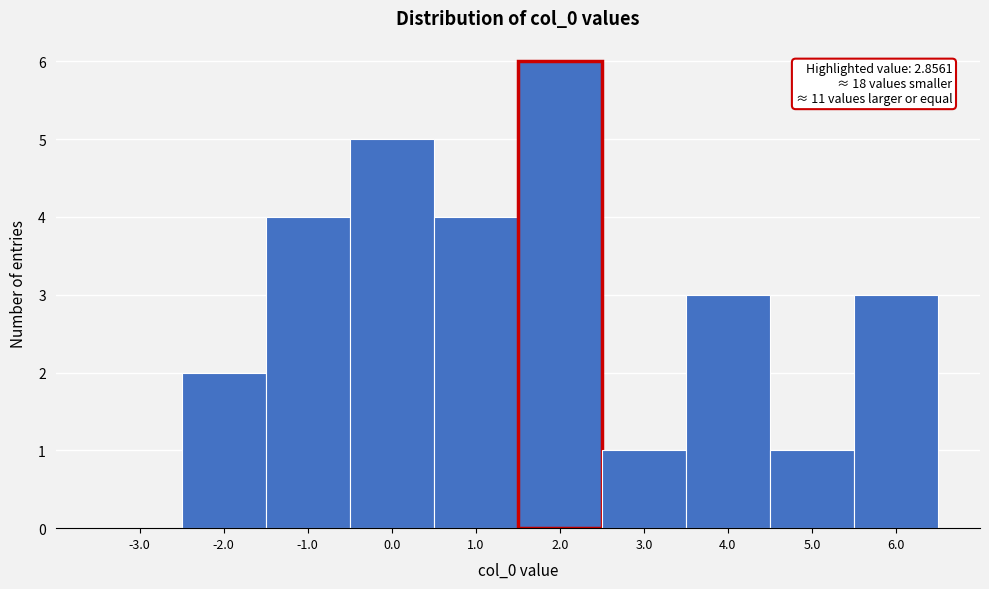

Reading left to right, what are all the values shown in this chart?

-3.0=0	-2.0=2	-1.0=4	0.0=5	1.0=4	2.0=6	3.0=1	4.0=3	5.0=1	6.0=3